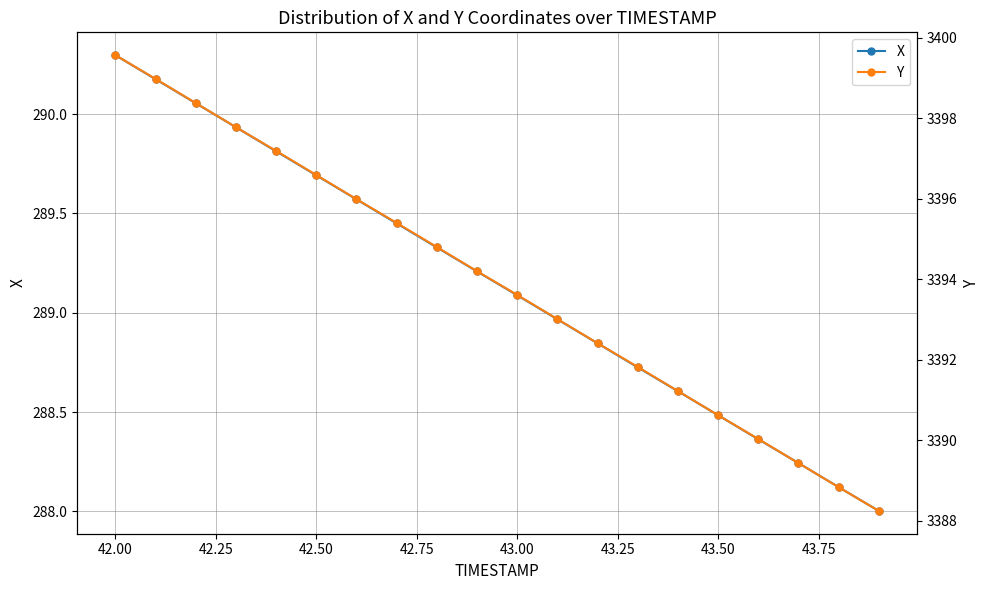

At which label does X first exceed 289?

42.00